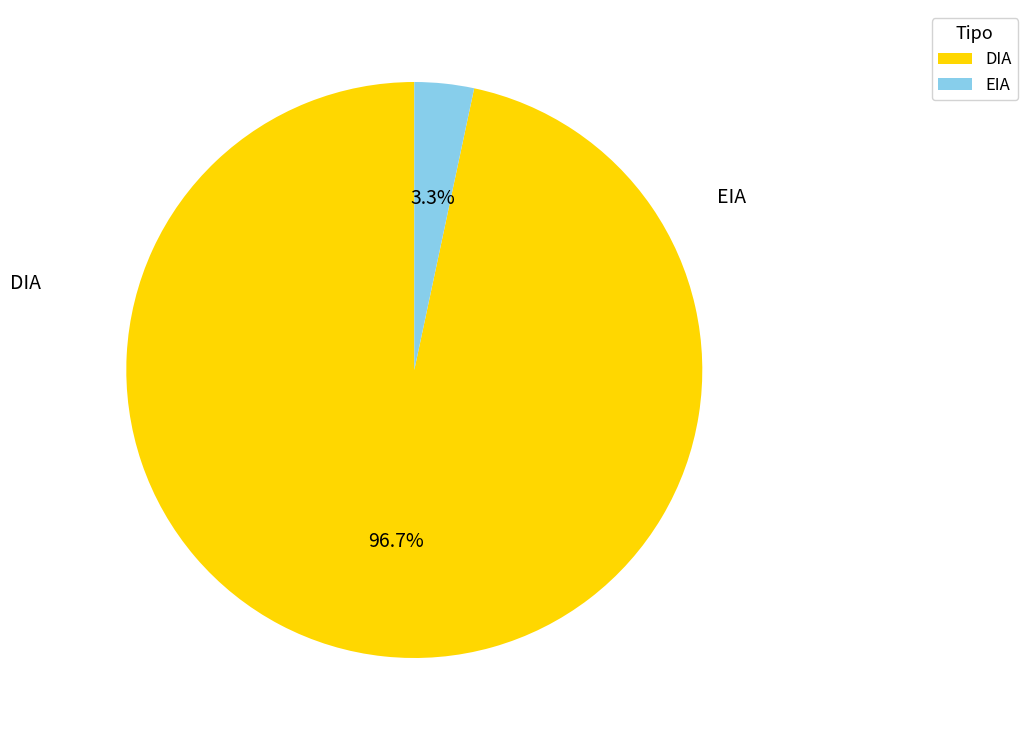

Which slice is the largest?

DIA